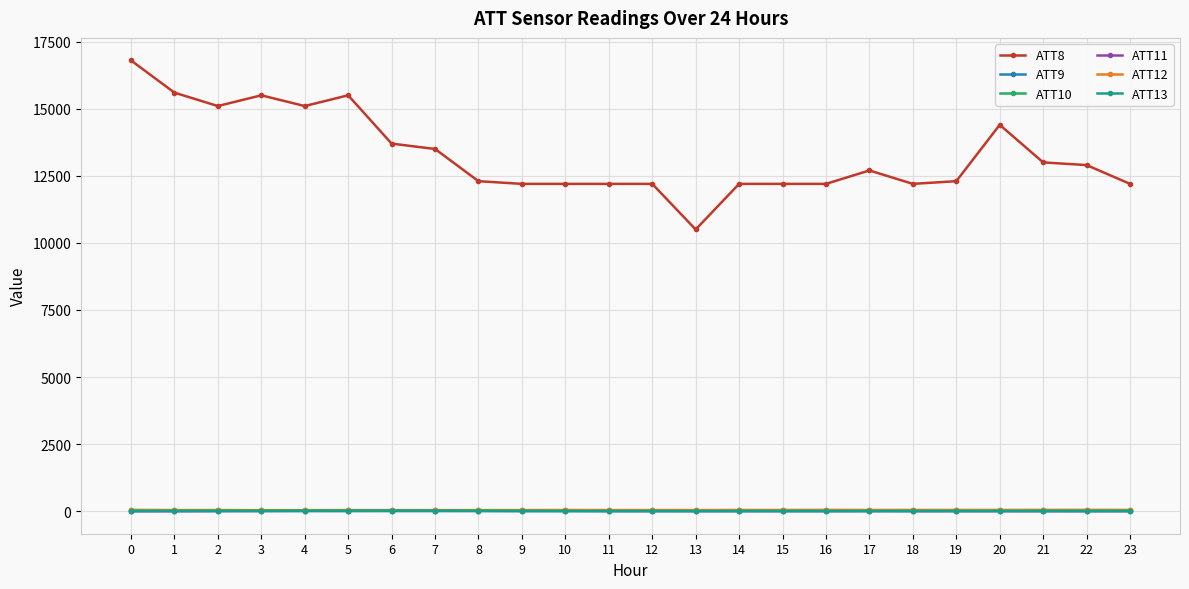

Which series has the largest total across all categories?

ATT8